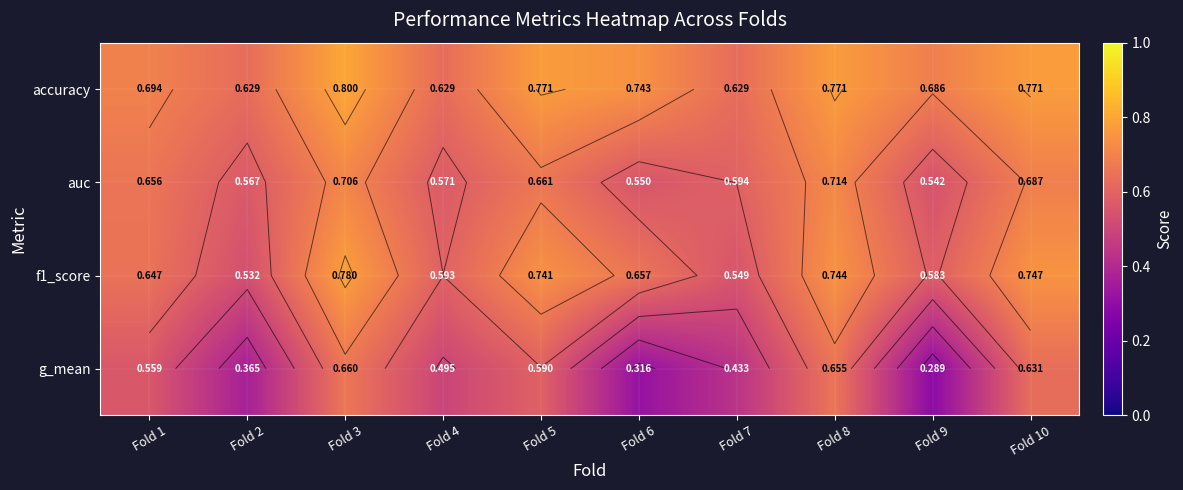

Between Fold 4 and Fold 3, which is larger?

Fold 3